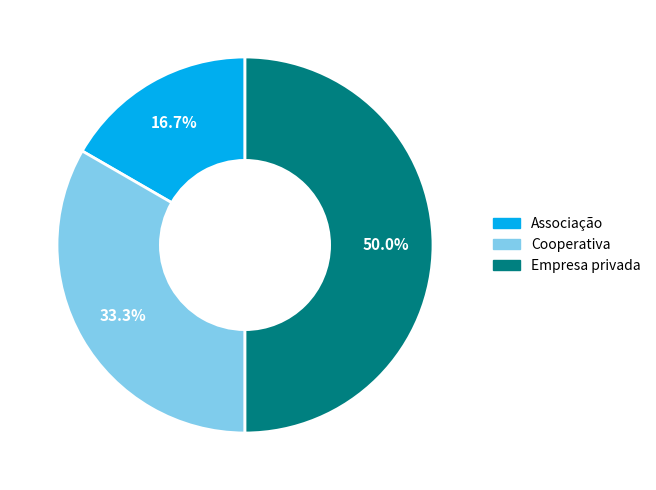

Approximately how many times larger is the value at Associação compared to Cooperativa?

0.5